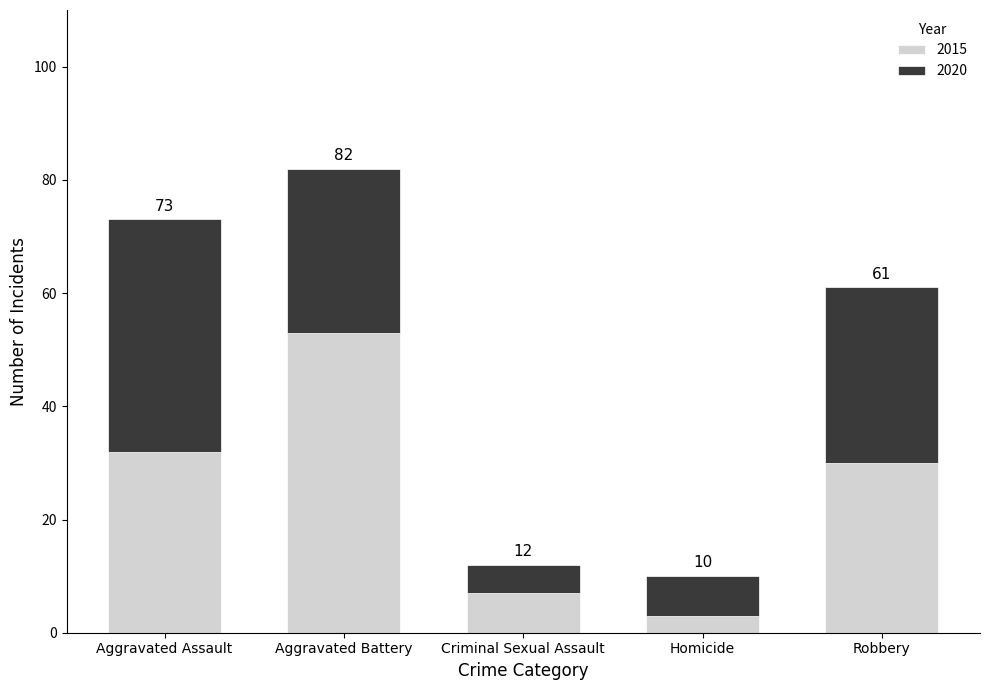

What are all the series names shown in the legend?

2015, 2020